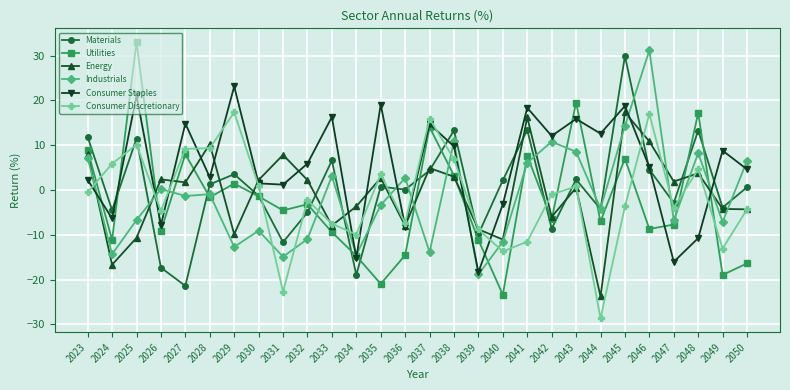

What is the sum of the Materials values at 2035 and 2047?

-2.1